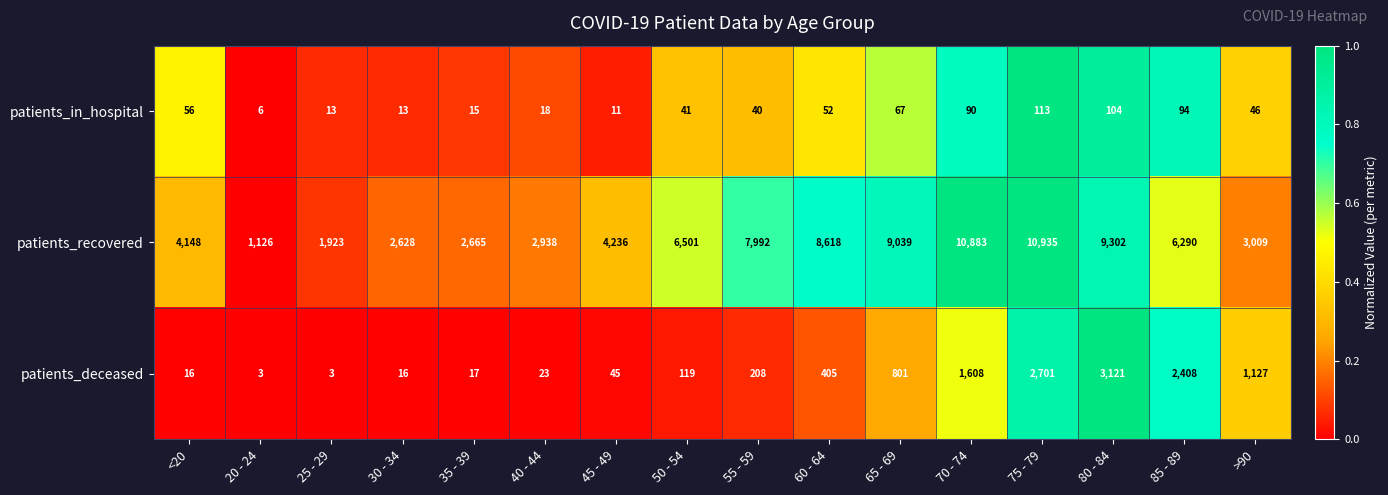

What is the maximum value shown in the chart?

10935